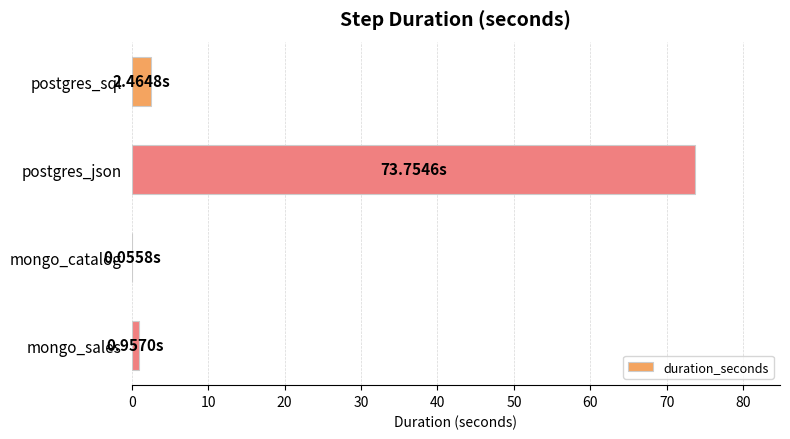

What is the sum of all values?

77.2